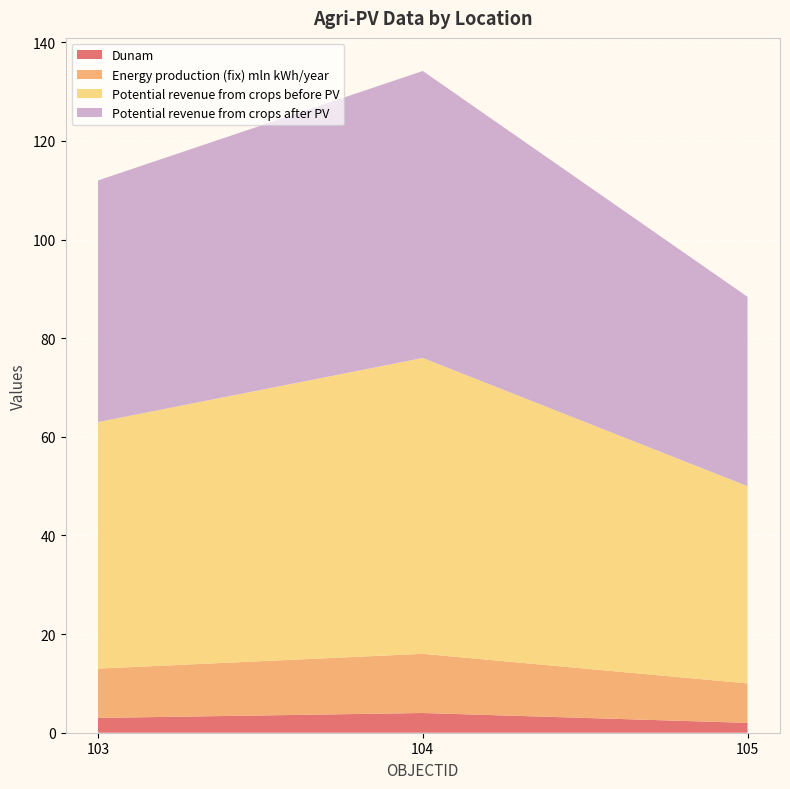

Reading right to left, extract all data points from this chart.

Dunam: 105=2.0	104=4.0	103=3.0
Energy production (fix) mln kWh/year: 105=8.0	104=12.0	103=10.0
Potential revenue from crops before PV: 105=40.0	104=60.0	103=50.0
Potential revenue from crops after PV: 105=38.4	104=58.2	103=49.0